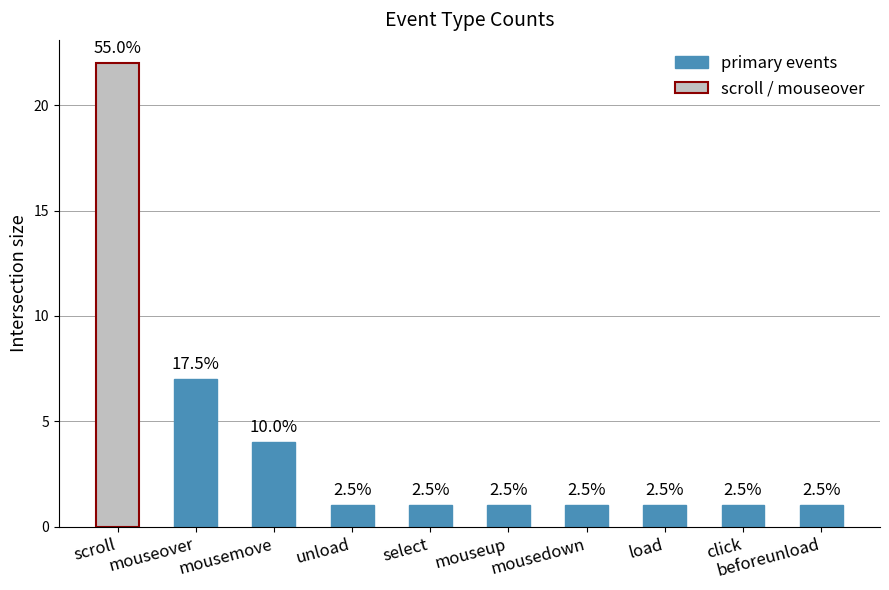

Rank the categories by value from lowest to highest.

unload, select, mouseup, mousedown, load, click, beforeunload, mousemove, mouseover, scroll